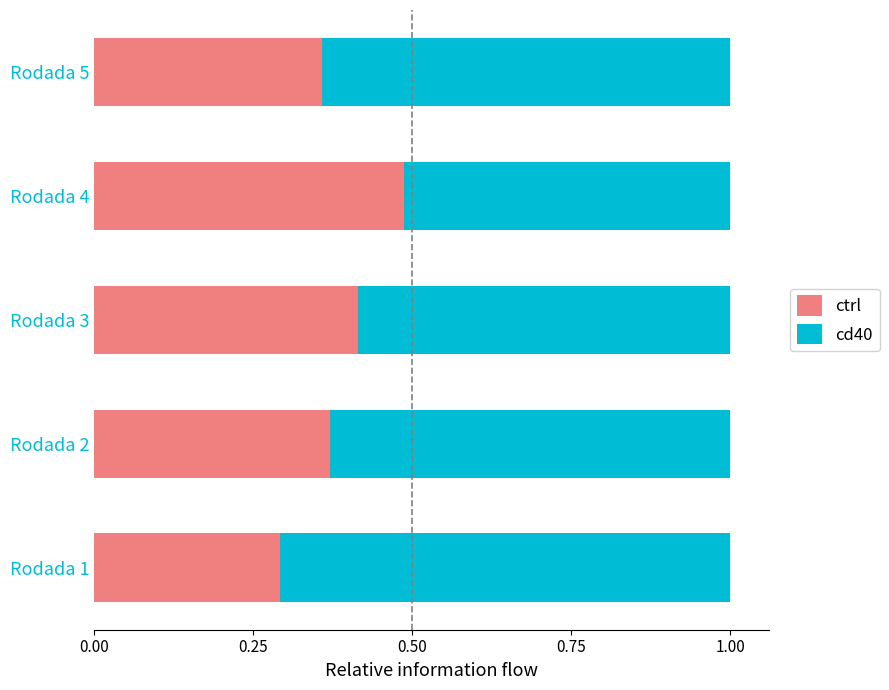

At which label does ctrl reach its minimum?

Rodada 1